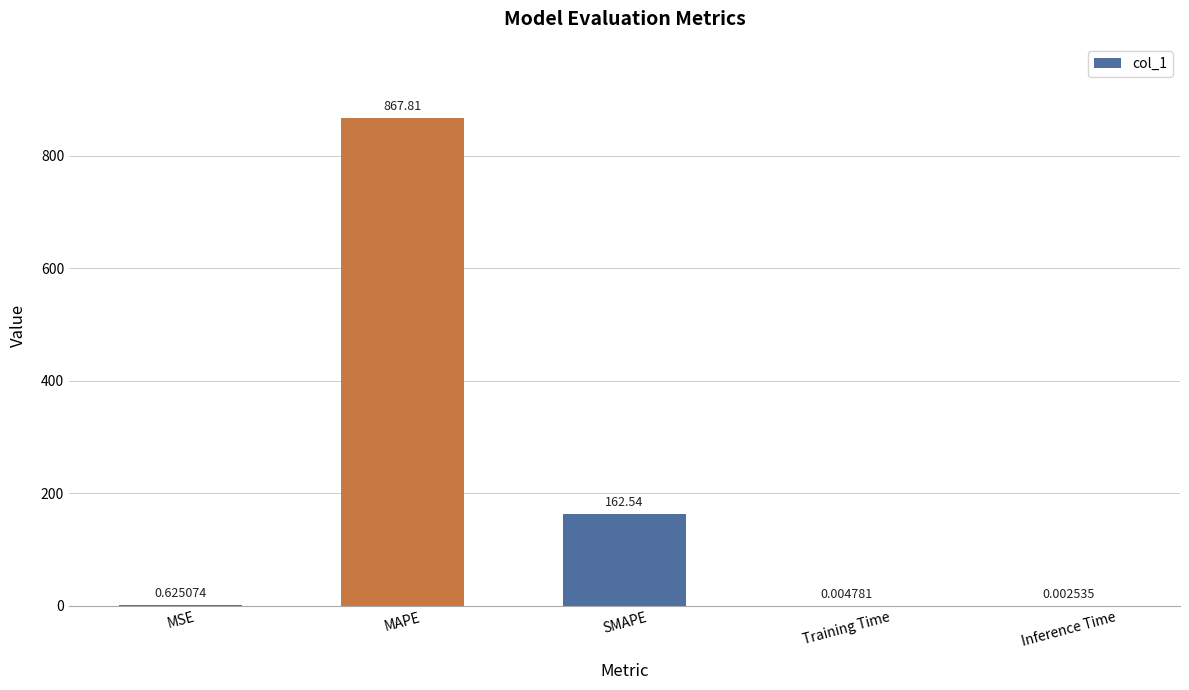

What is the sum of the values at Inference Time and SMAPE?

162.5